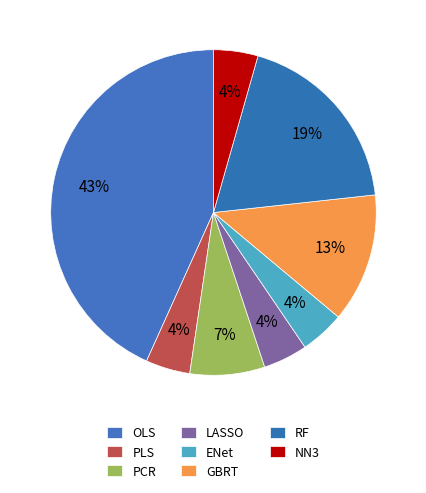

The PCR slice represents 7% of the pie. True or false?

True